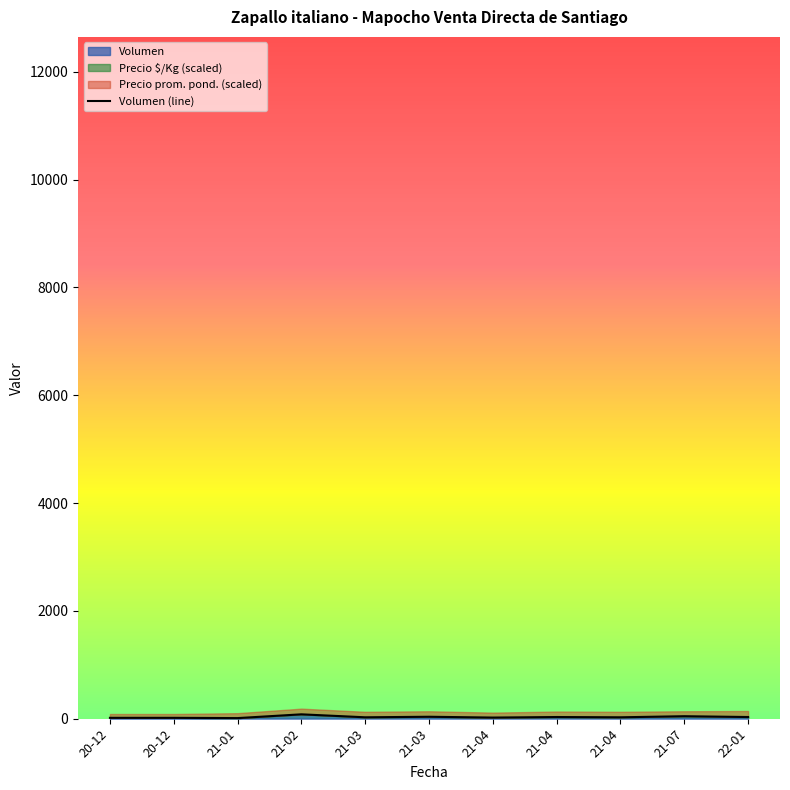

Between 22-01 and 21-03, which is larger?

22-01